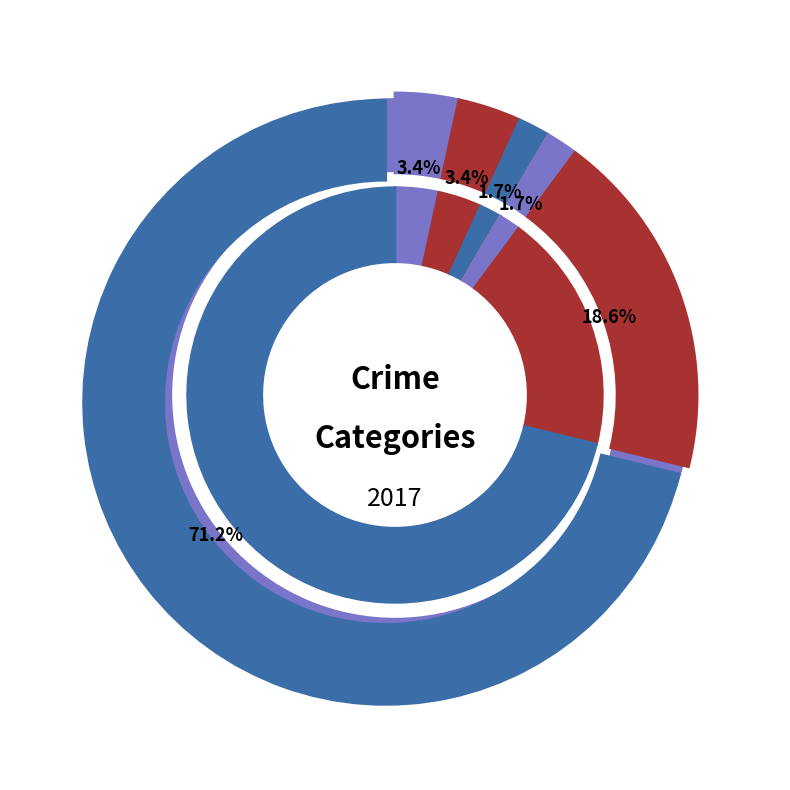

To the nearest percent, what is the combined percentage of Criminal Sexual Assault and Robbery?

19%